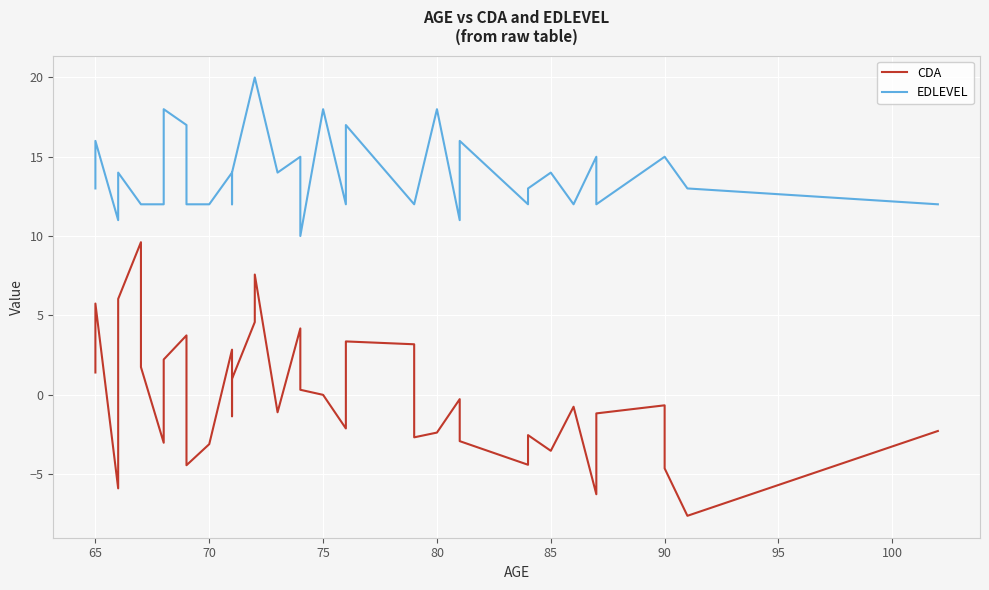

Reading left to right, extract all data points from this chart.

CDA: 1.4	5.7	-5.9	4.4	6.0	9.6	1.7	-3.0	2.2	3.7	-4.5	-3.1	2.8	-1.4	1.0	4.6	7.6	-1.1	4.2	0.3	-0.0	-2.1	3.3	3.4	3.2	0.2	-2.7	-2.4	-0.3	-2.9	-4.4	-2.6	-3.5	-0.8	-6.3	-1.2	-0.7	-4.7	-7.7	-2.3
EDLEVEL: 13.0	16.0	11.0	14.0	14.0	12.0	12.0	12.0	18.0	17.0	12.0	12.0	14.0	12.0	14.0	20.0	20.0	14.0	15.0	10.0	18.0	12.0	14.0	17.0	12.0	12.0	12.0	18.0	11.0	16.0	12.0	13.0	14.0	12.0	15.0	12.0	15.0	15.0	13.0	12.0